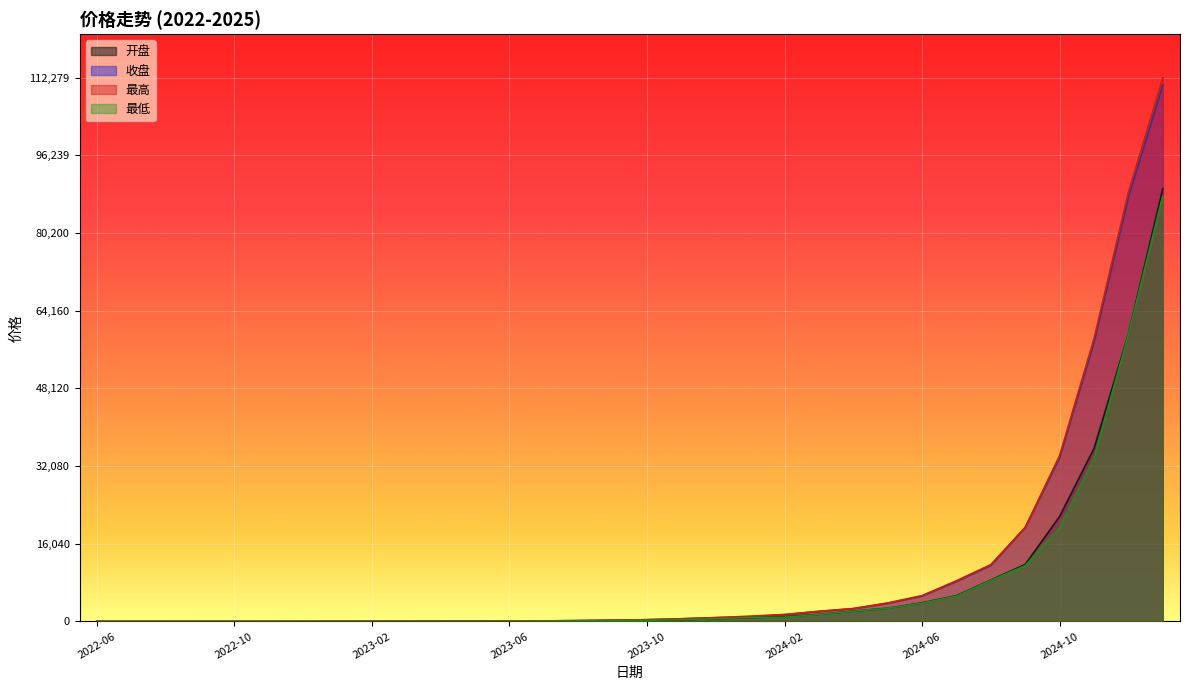

What is the sum of the 最高 values at 2022-06 and 2023-11?

568.5